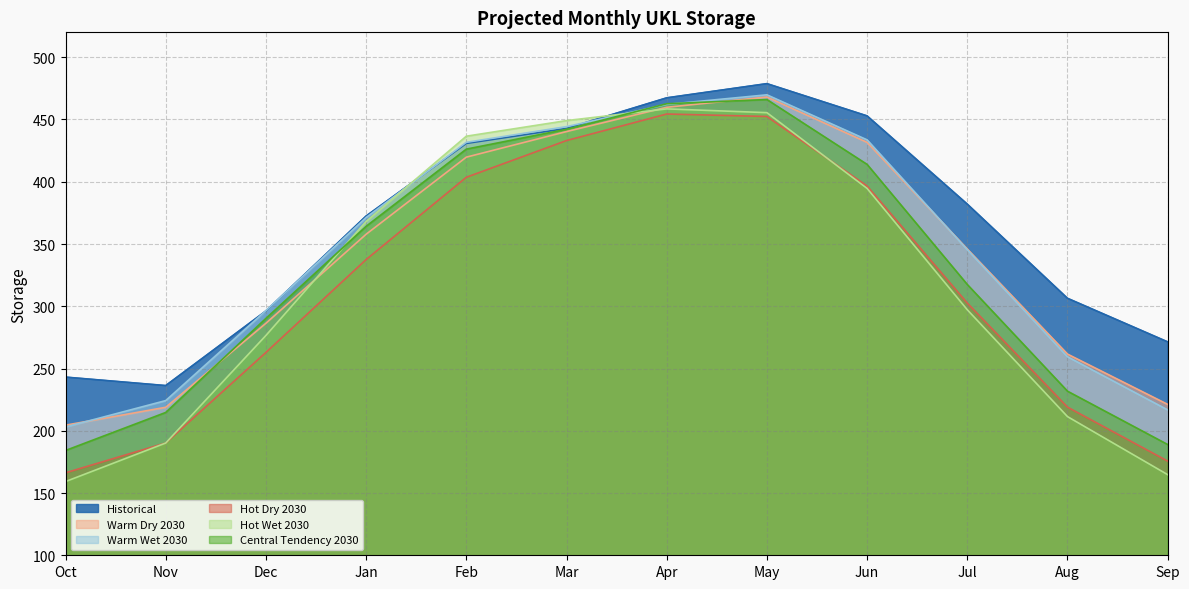

How many times do Warm Dry 2030 and Hot Wet 2030 cross each other?

2